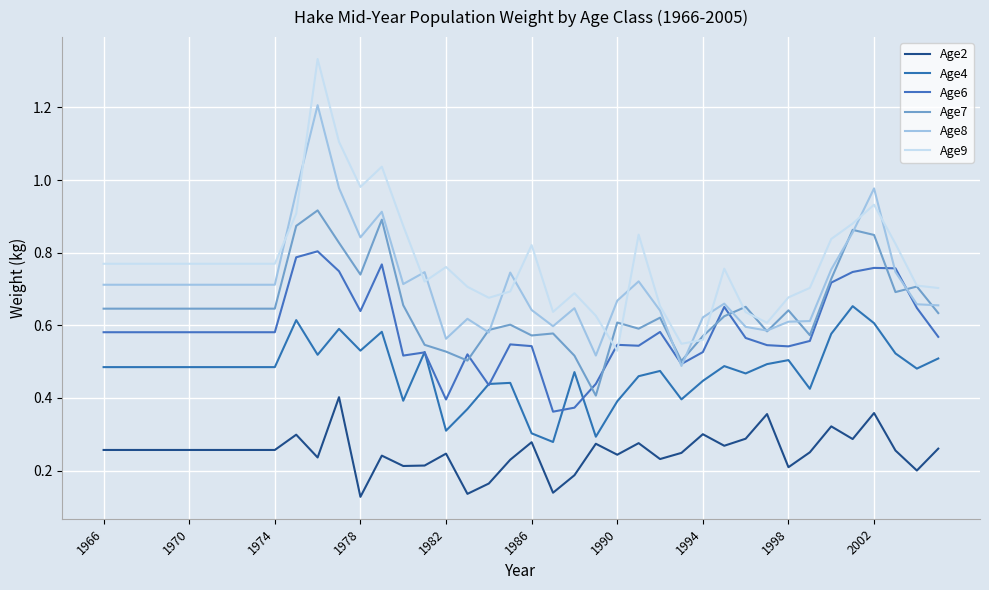

Which series has the widest spread of values?

Age9